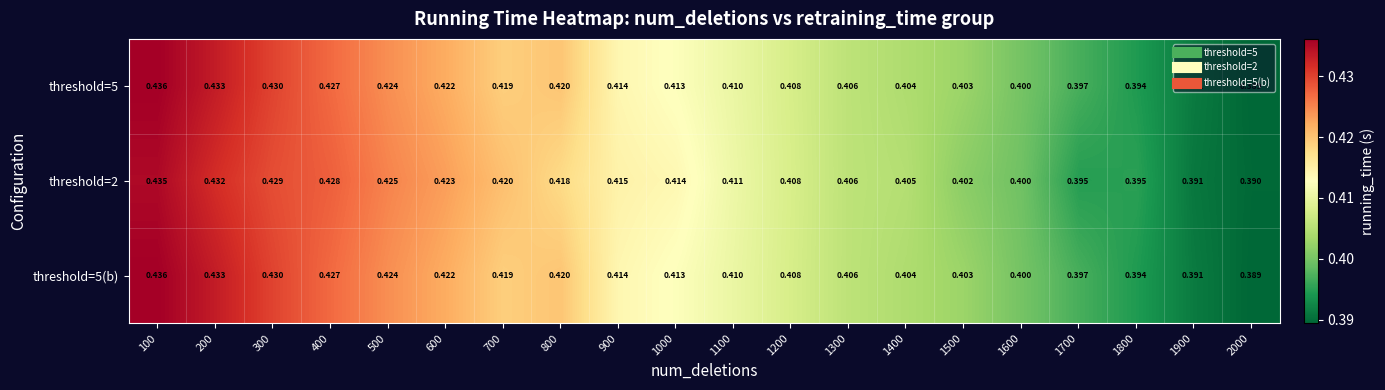

Is the value of threshold=5(b) at 1700 greater than the value of threshold=5 at 300?

No